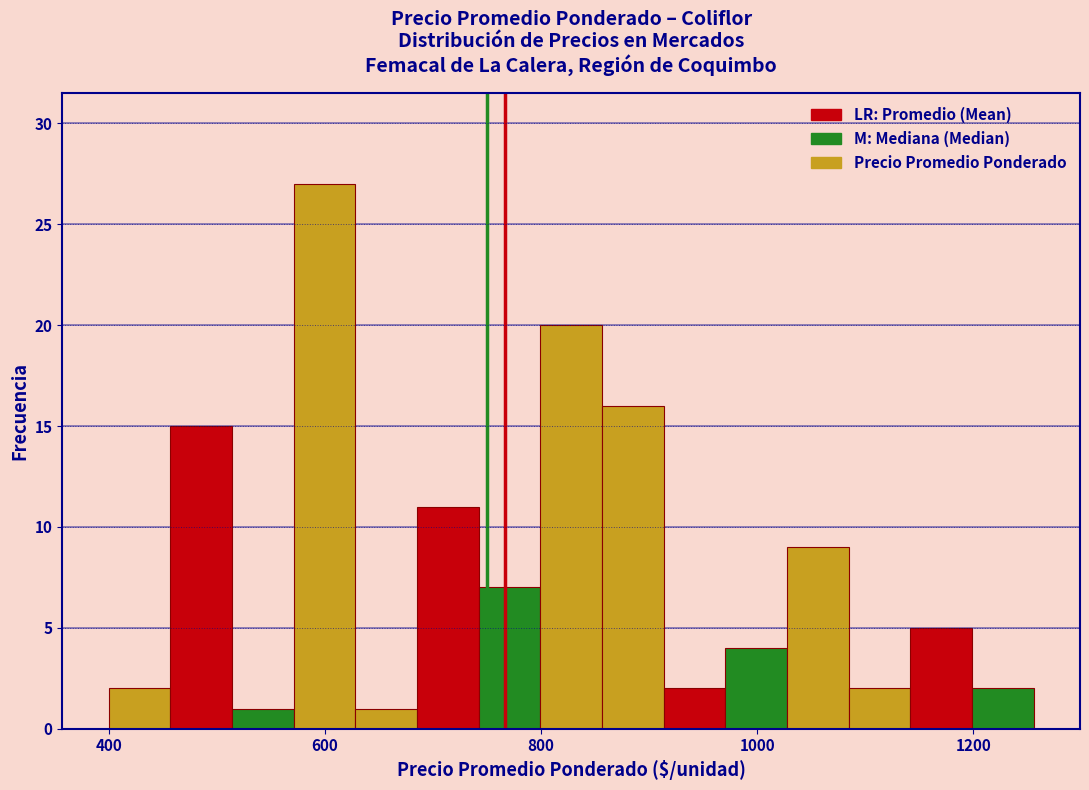

Around what value on the x-axis is the tallest bar? Give the approximate position of its centre, as read against the axis.

600